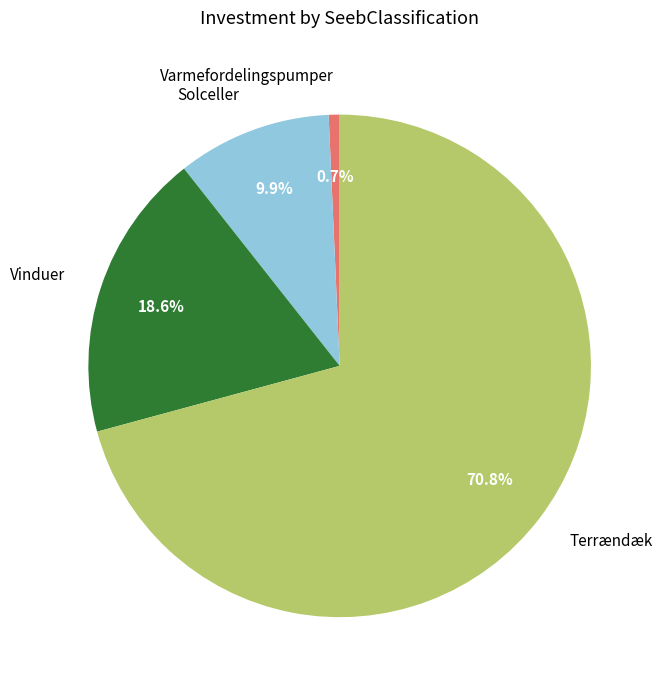

What portion of the pie excludes Solceller?

90.1%